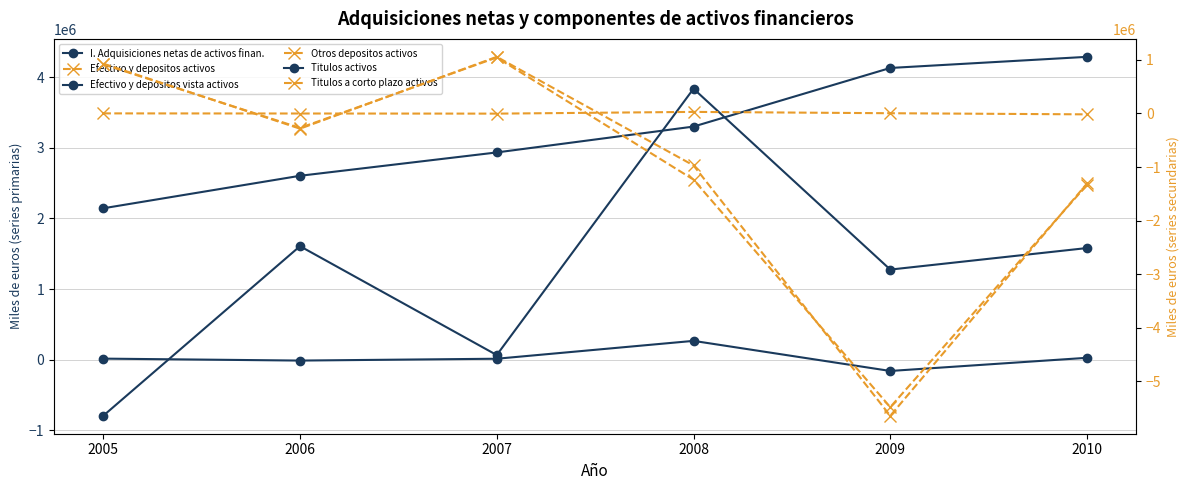

True or false: Otros depositos activos has a value of -269741 at 2006.

True